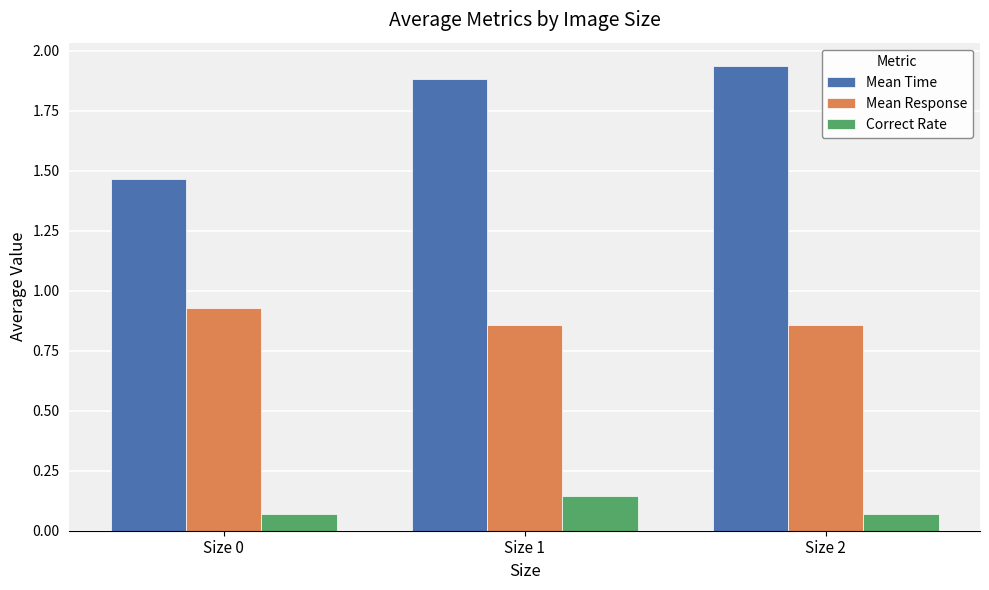

The value of Mean Time at Size 2 is 3.0. True or false?

False